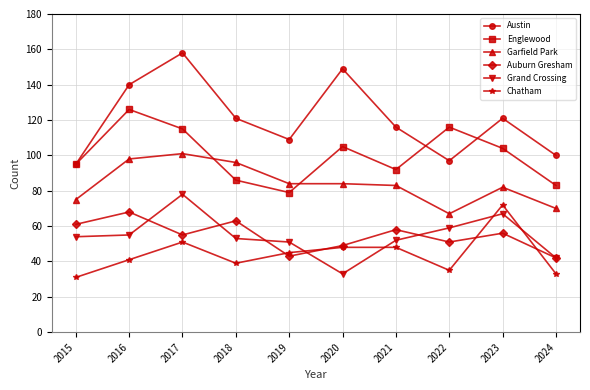

In Auburn Gresham, how many points are higher than both neighbors (excluding endpoints)?

4